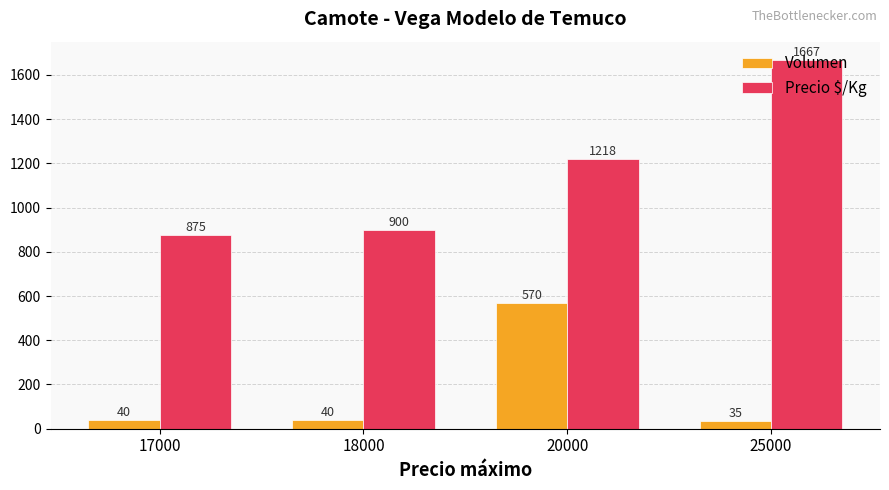

What is the sum of all Precio $/Kg values?

4660